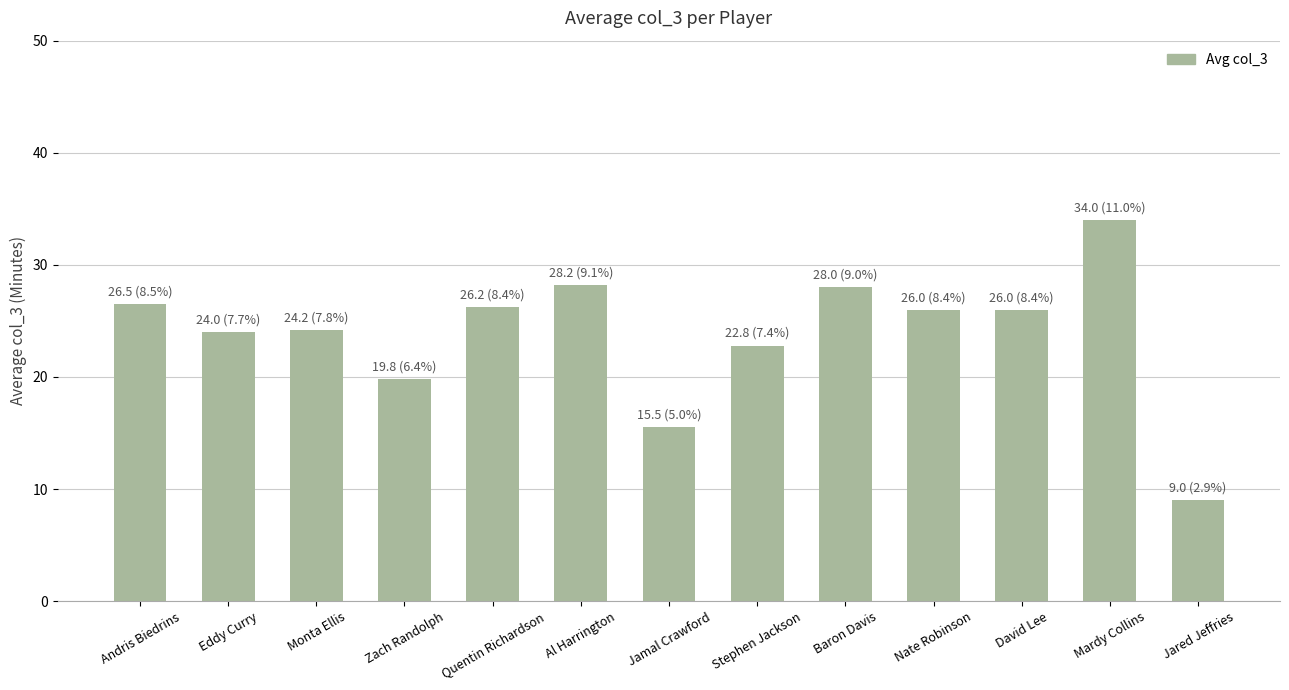

What is the label of the 4th bar from the left?

Zach Randolph